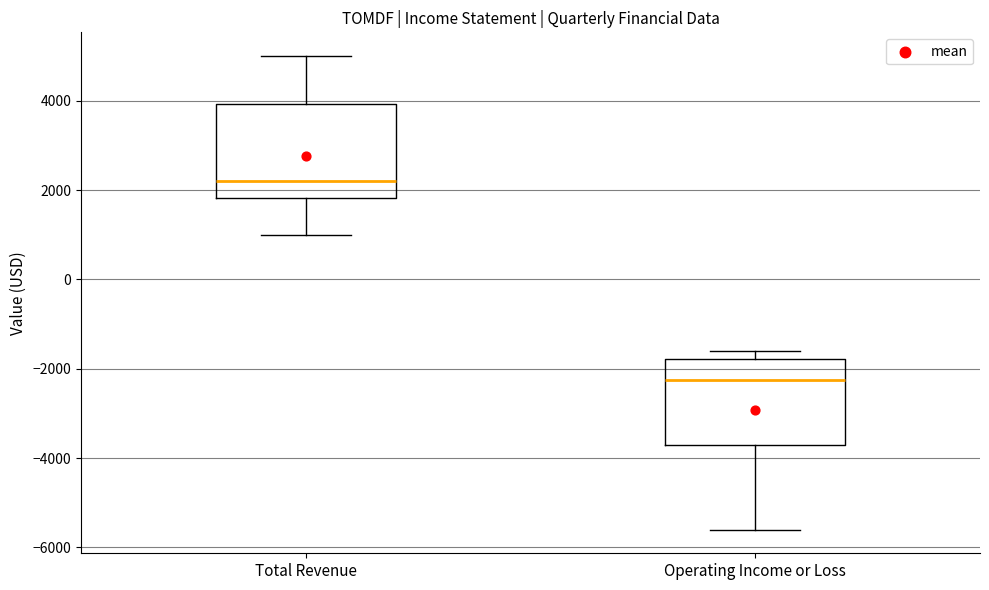

Reading left to right, read every box against the y-axis: the position of its median line, the range the box covers, and the ends of its whiskers. The values are not printed on the chart, so give them approximately, as read against the axis.

Total Revenue: median 2200, box 1800 to 4000, whiskers 1000 to 5000
Operating Income or Loss: median -2200, box -3600 to -1800, whiskers -5600 to -1600